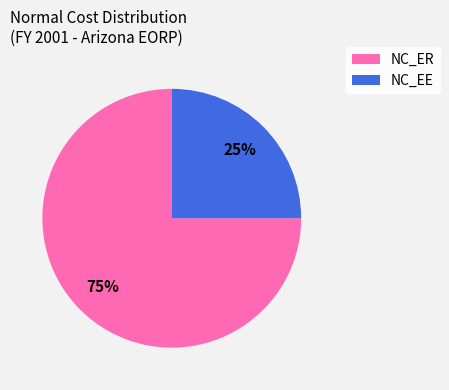

To the nearest percent, what is the difference between the largest and smallest slice percentages?

50%